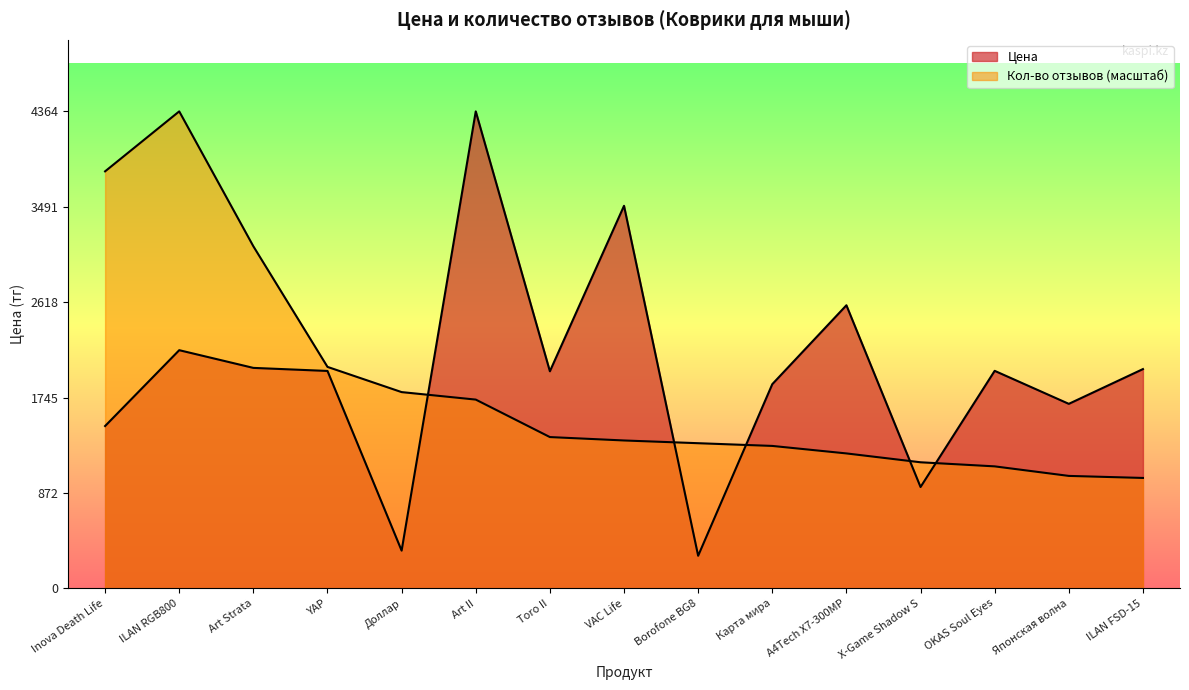

Reading left to right, transcribe all the data shown in this chart.

Цена: 1485.0	2179.0	2017.0	1989.0	345.0	4364.0	1986.0	3500.0	298.0	1868.0	2590.0	927.0	1990.0	1688.0	2006.0
Кол-во отзывов: 3815.4	4364.0	3129.6	2026.1	1795.5	1726.9	1384.0	1352.8	1327.9	1303.0	1234.4	1153.3	1115.9	1028.7	1010.0